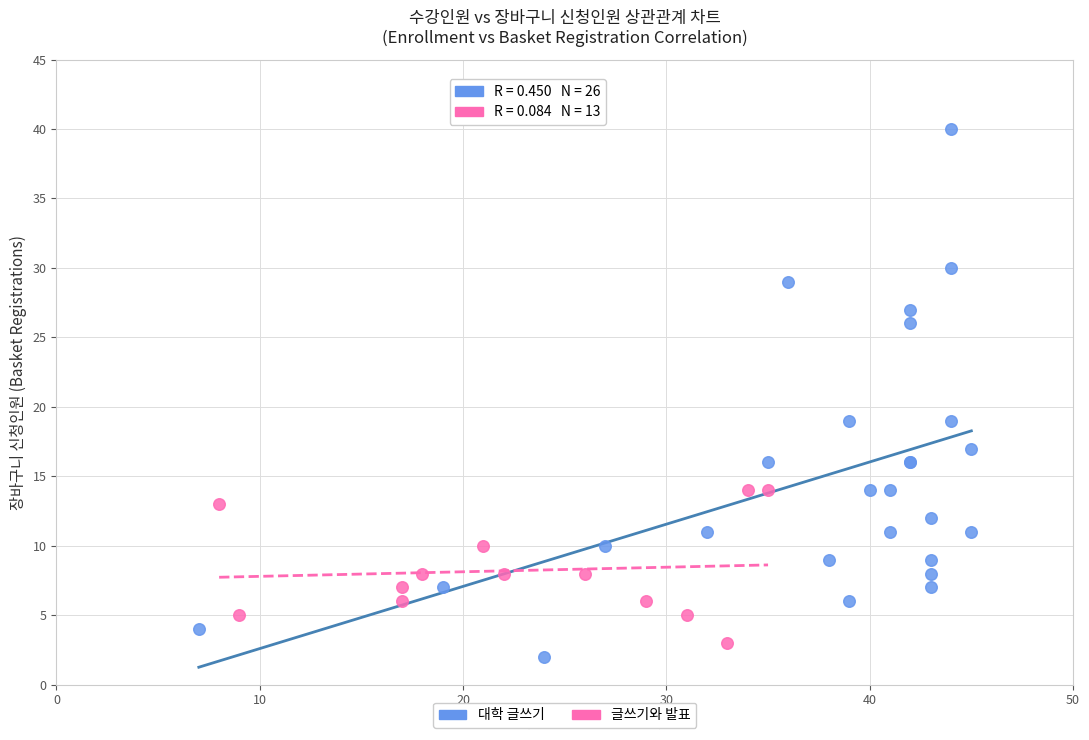

Which series reaches the maximum Y coordinate?

대학 글쓰기